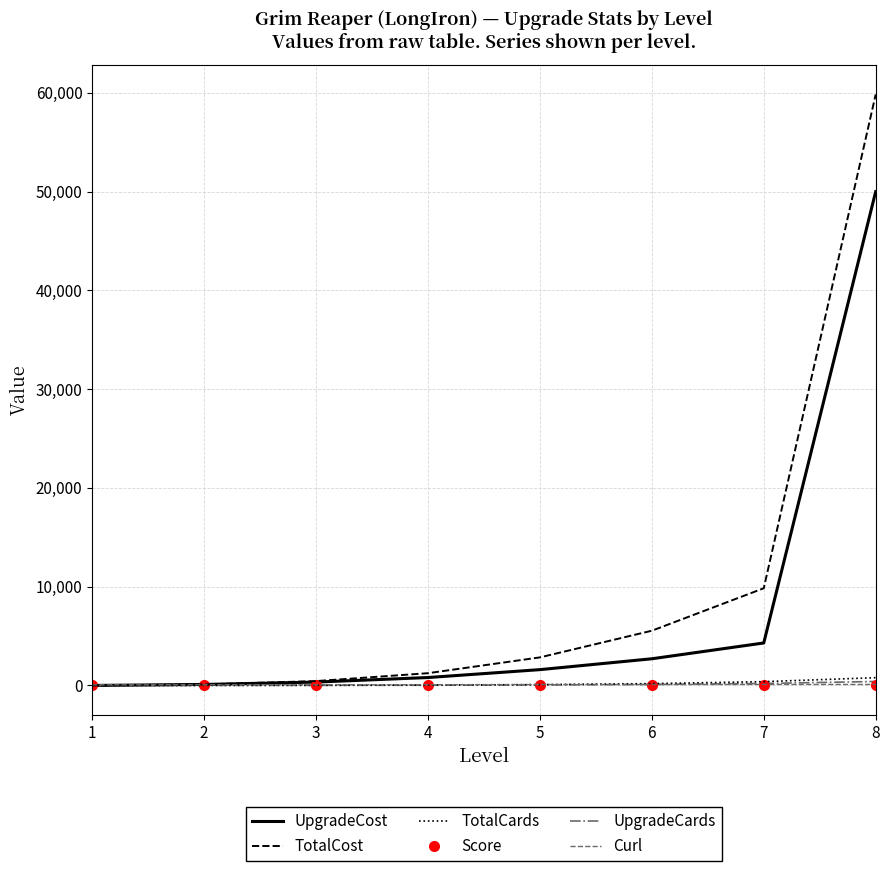

Between 2 and 5, which series saw the biggest shift?

TotalCost